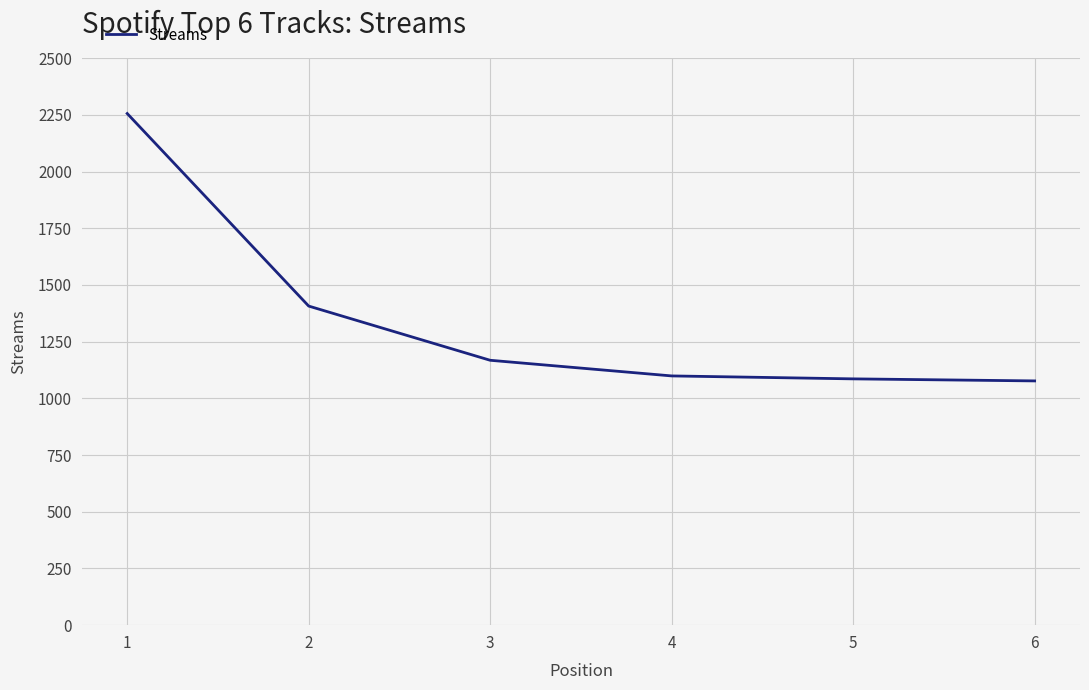

True or false: the data has more than 2 interior local peaks.

False